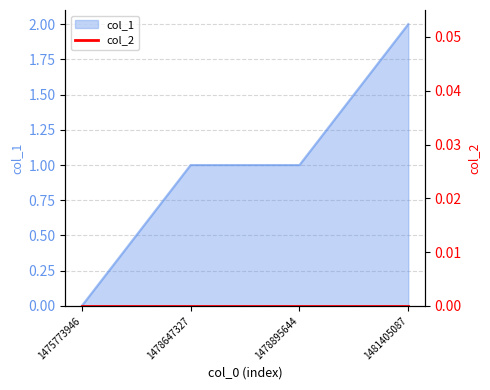

What is the sum of the values at 1478895644 and 1481405087?

3